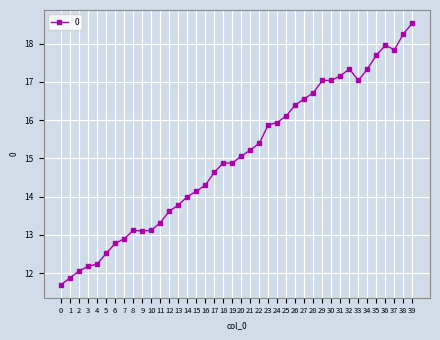

Reading right to left, transcribe all the data shown in this chart.

18.5	18.3	17.8	18.0	17.7	17.3	17.0	17.3	17.2	17.0	17.0	16.7	16.6	16.4	16.1	15.9	15.9	15.4	15.2	15.1	14.9	14.9	14.6	14.3	14.1	14.0	13.8	13.6	13.3	13.1	13.1	13.1	12.9	12.8	12.5	12.2	12.2	12.1	11.9	11.7